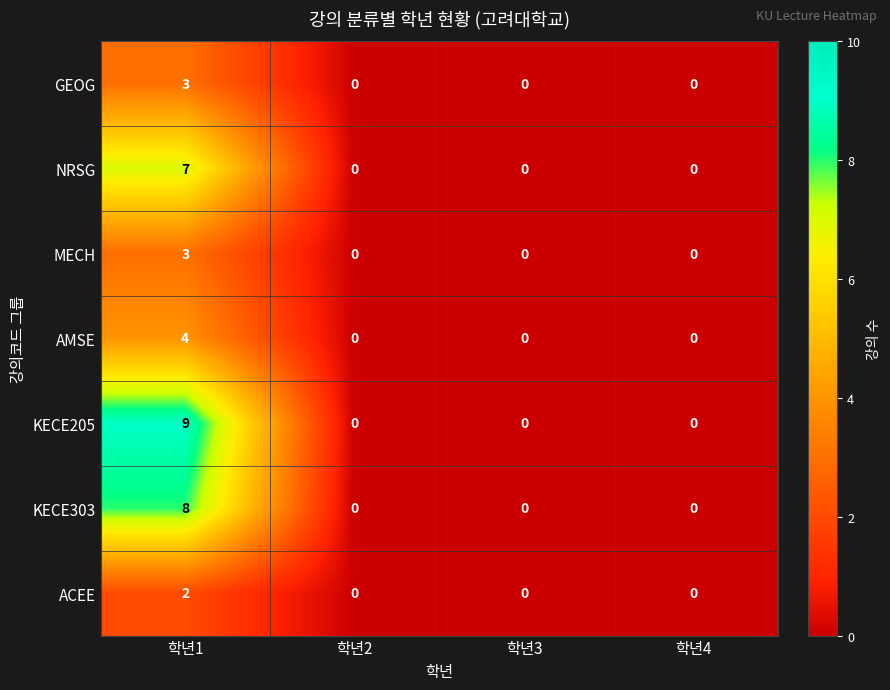

At which category does the chart reach its peak across all series?

학년1